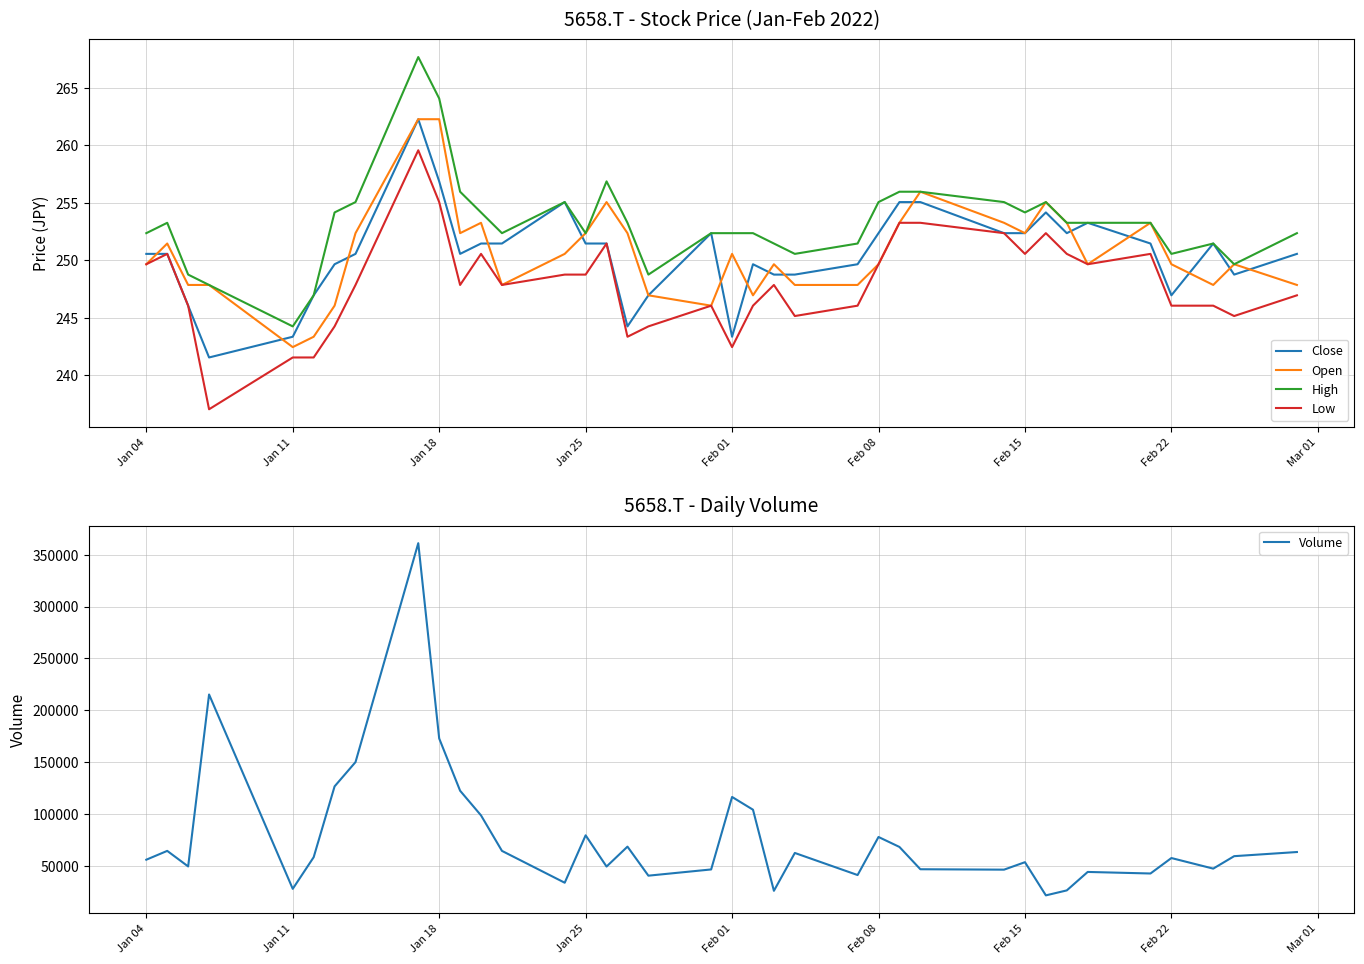

True or false: Volume and High intersect in this chart.

False